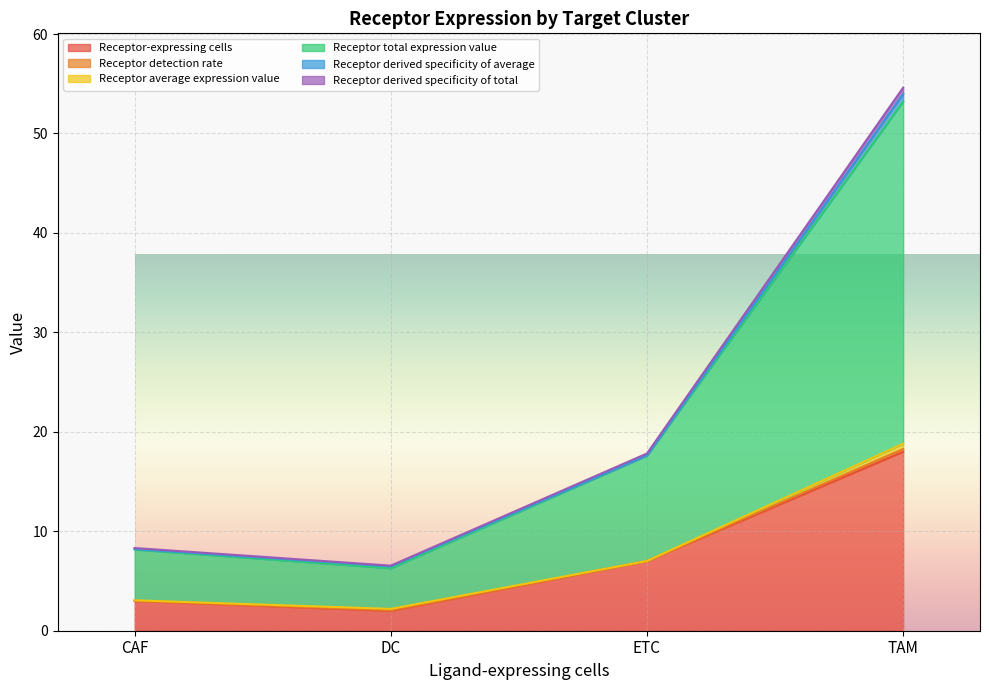

What is the total value across all series at CAF?

8.3